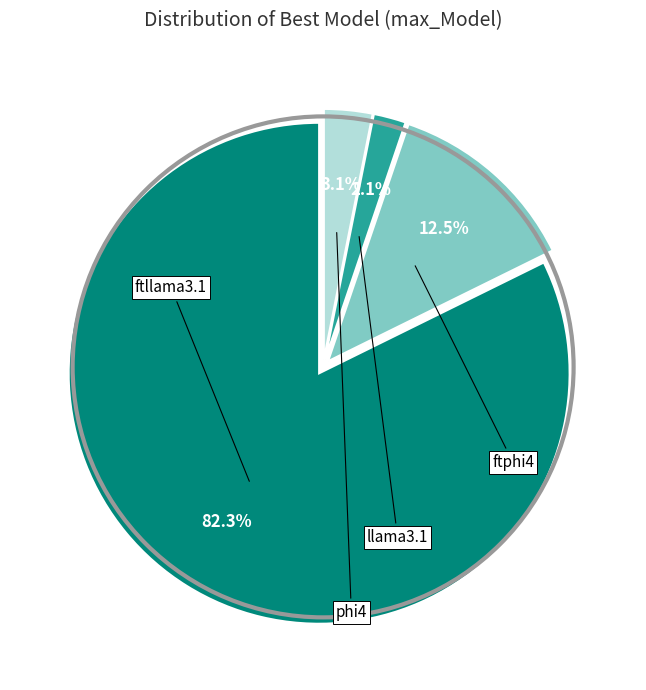

Which slice is the largest?

ftllama3.1